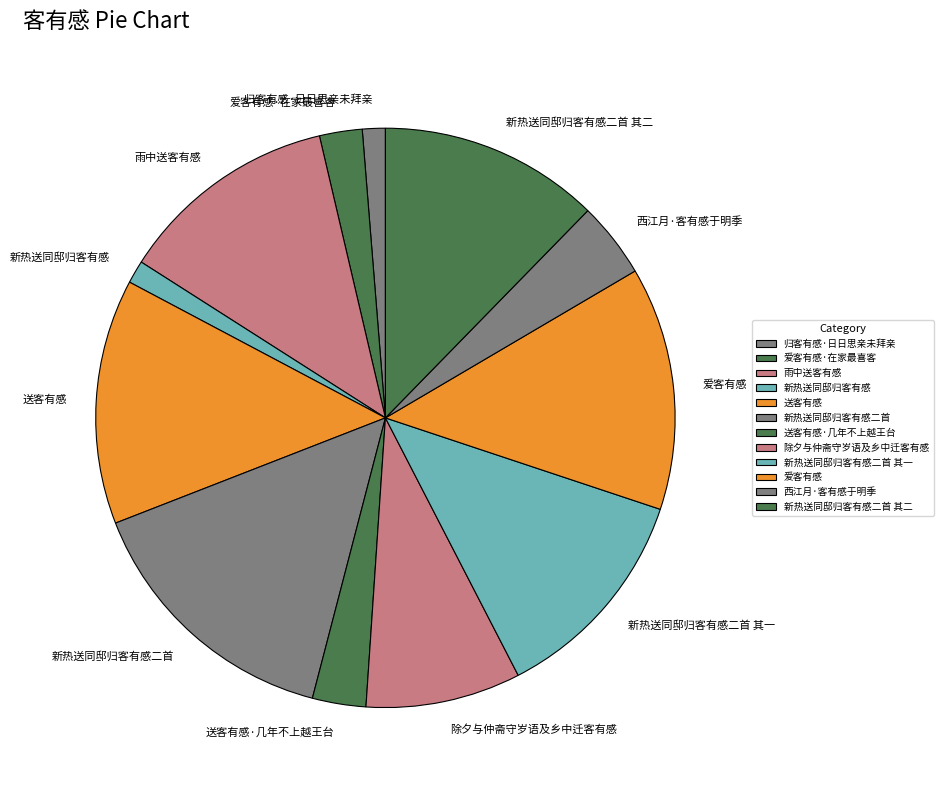

The 爱客有感 slice represents 14% of the pie. True or false?

True